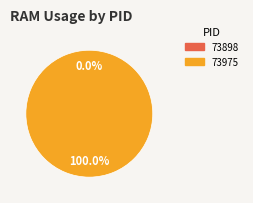

Which slice is the smallest?

73898